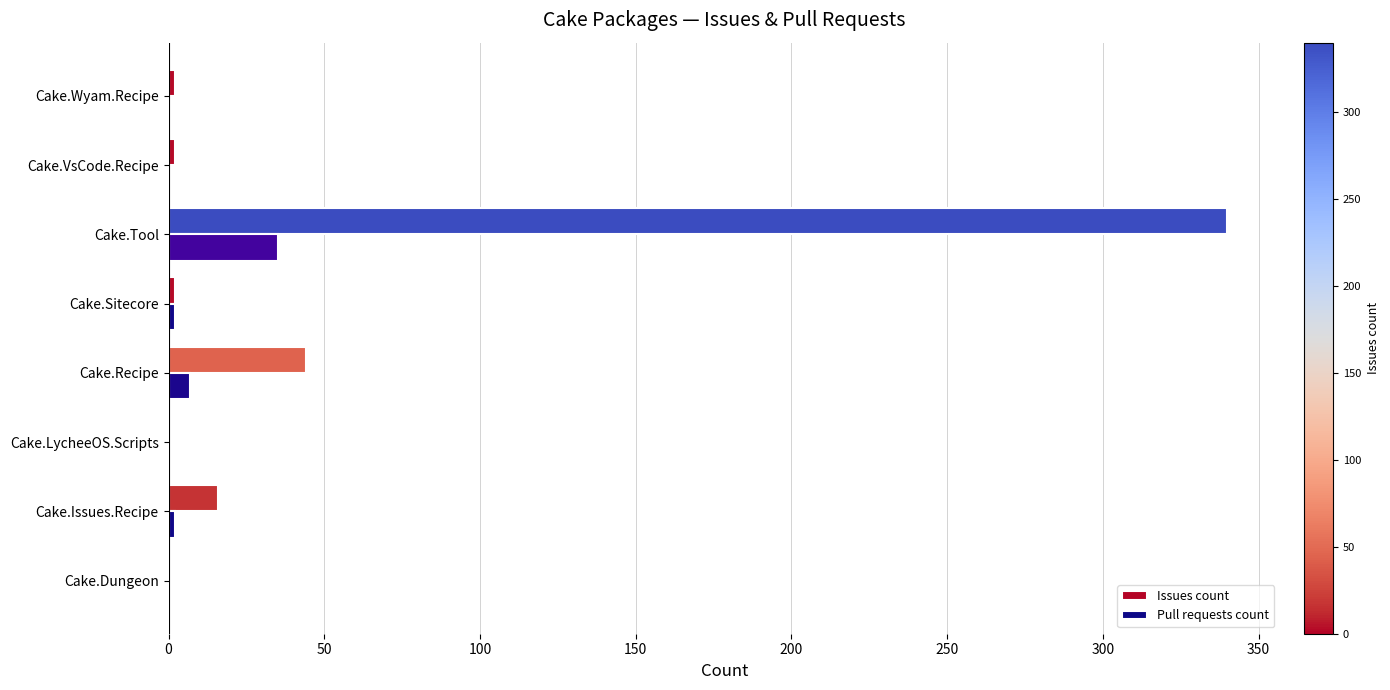

Which series changed the most between Cake.Sitecore and Cake.Tool?

Issues count